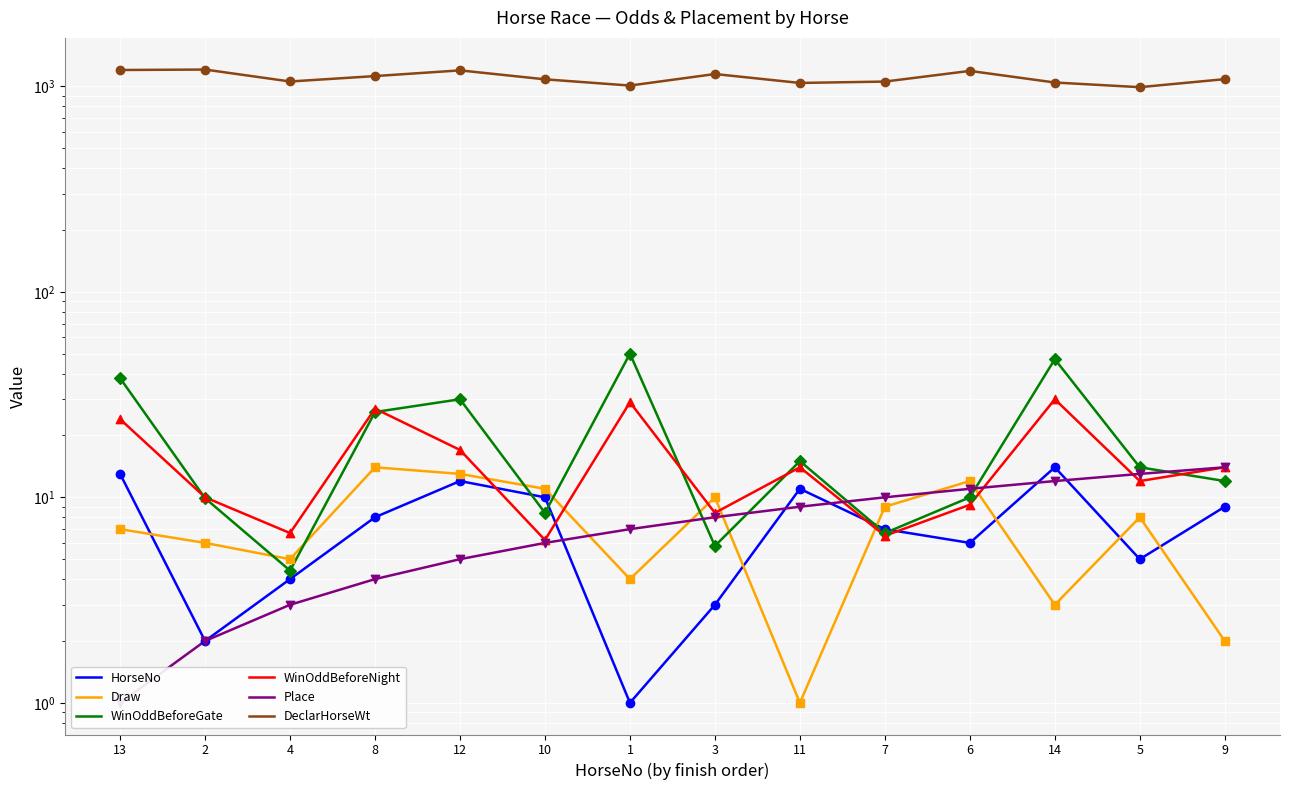

Which series contains the highest Y value?

DeclarHorseWt